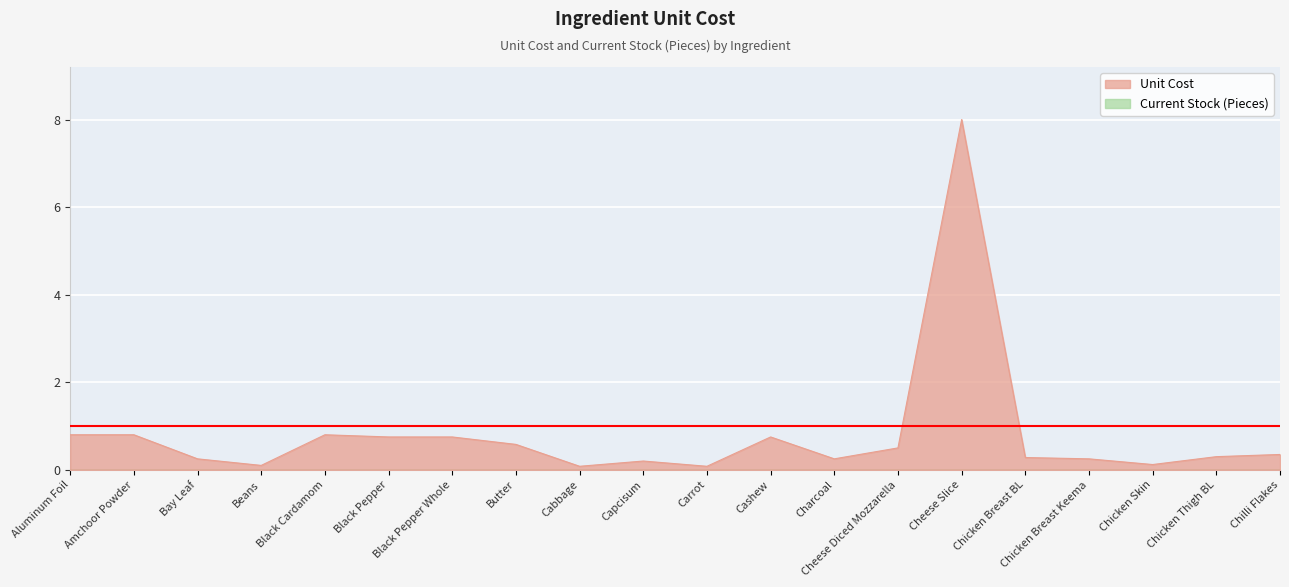

List the labels in order of value, smallest first.

Cabbage, Carrot, Beans, Chicken Skin, Capcisum, Bay Leaf, Charcoal, Chicken Breast Keema, Chicken Breast BL, Chicken Thigh BL, Chilli Flakes, Cheese Diced Mozzarella, Butter, Black Pepper, Black Pepper Whole, Cashew, Aluminum Foil, Amchoor Powder, Black Cardamom, Cheese Slice